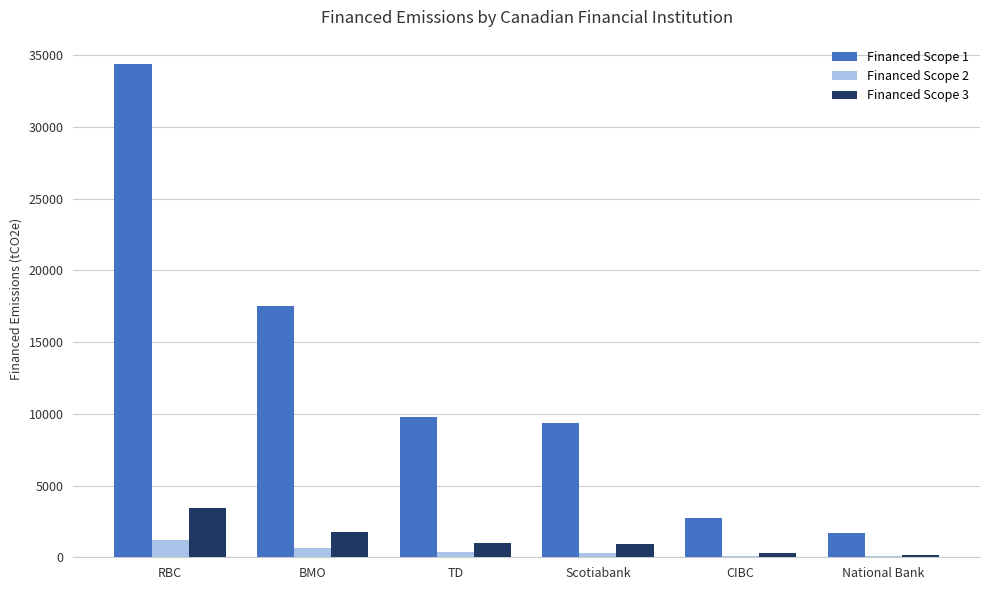

The value of Financed Scope 1 at Scotiabank is 13712.8. True or false?

False